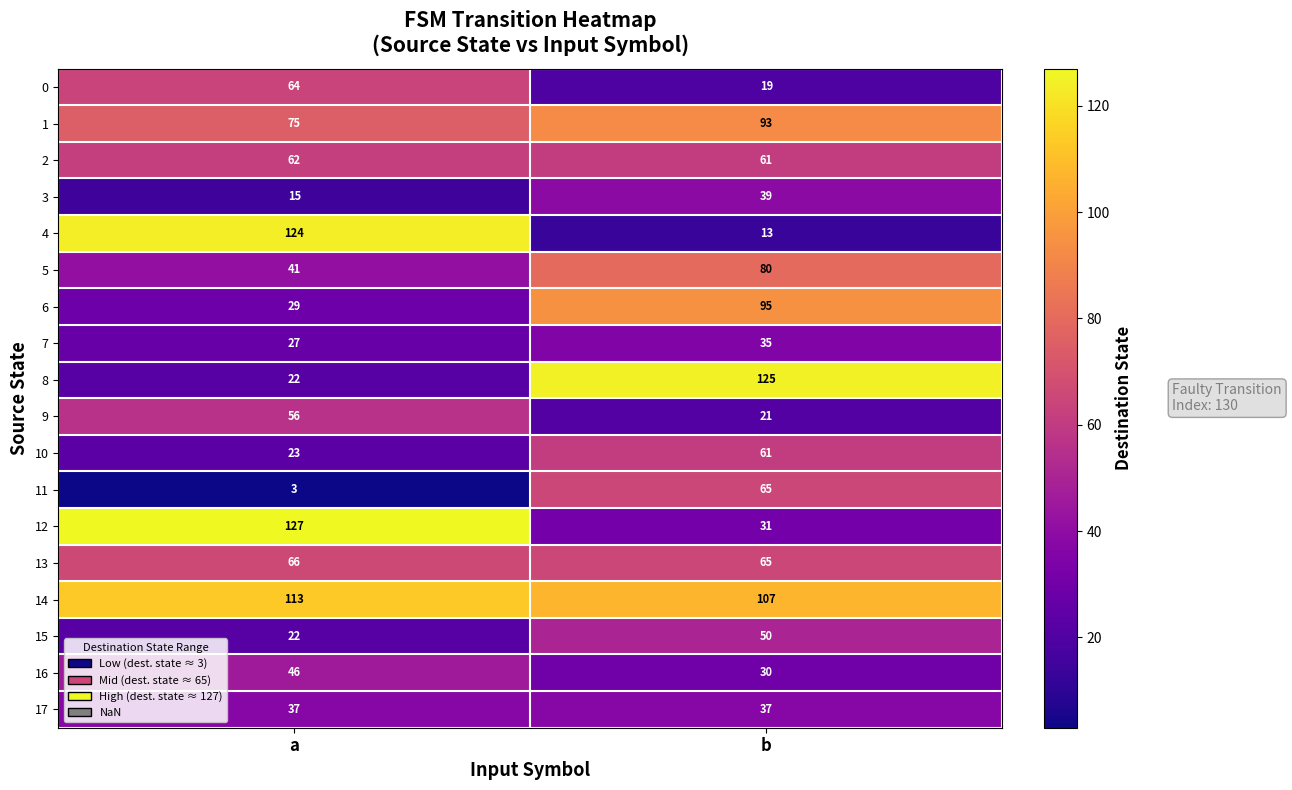

The 5 series shows 80 at b. True or false?

True